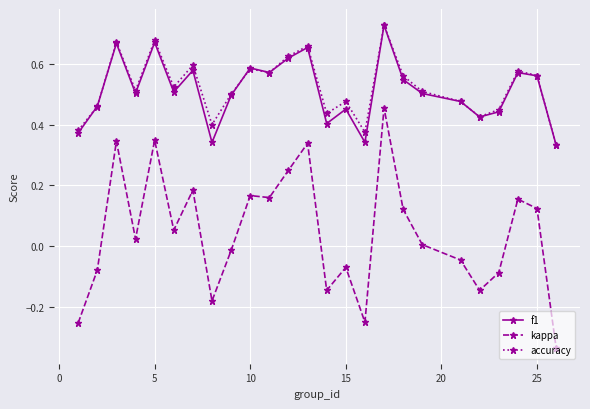

True or false: kappa and f1 intersect in this chart.

False